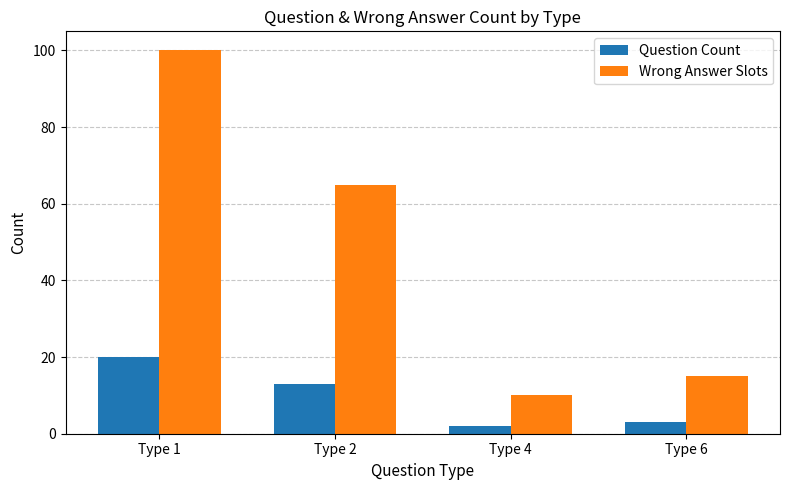

How many data points in Wrong Answer Slots are less than 65?

2